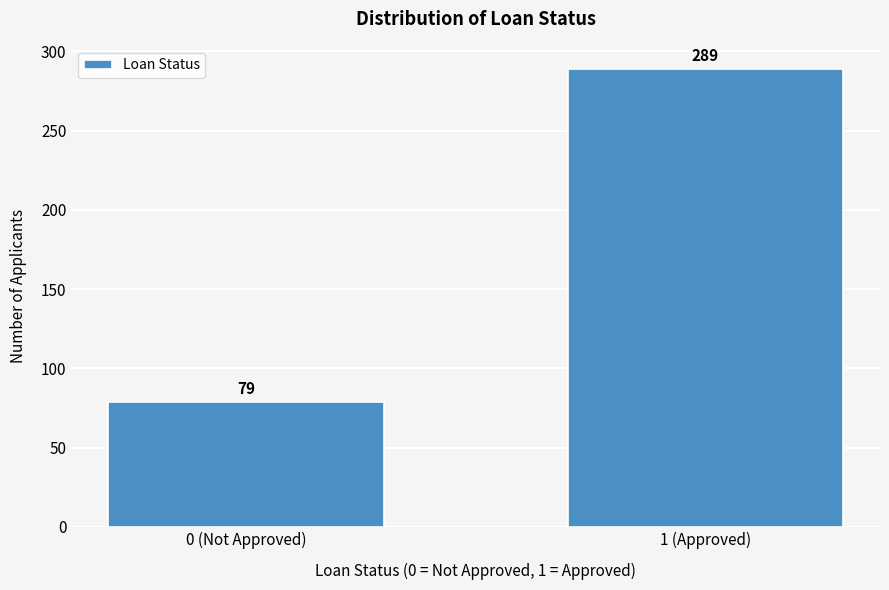

Reading left to right, list all the values displayed in this chart.

79	289